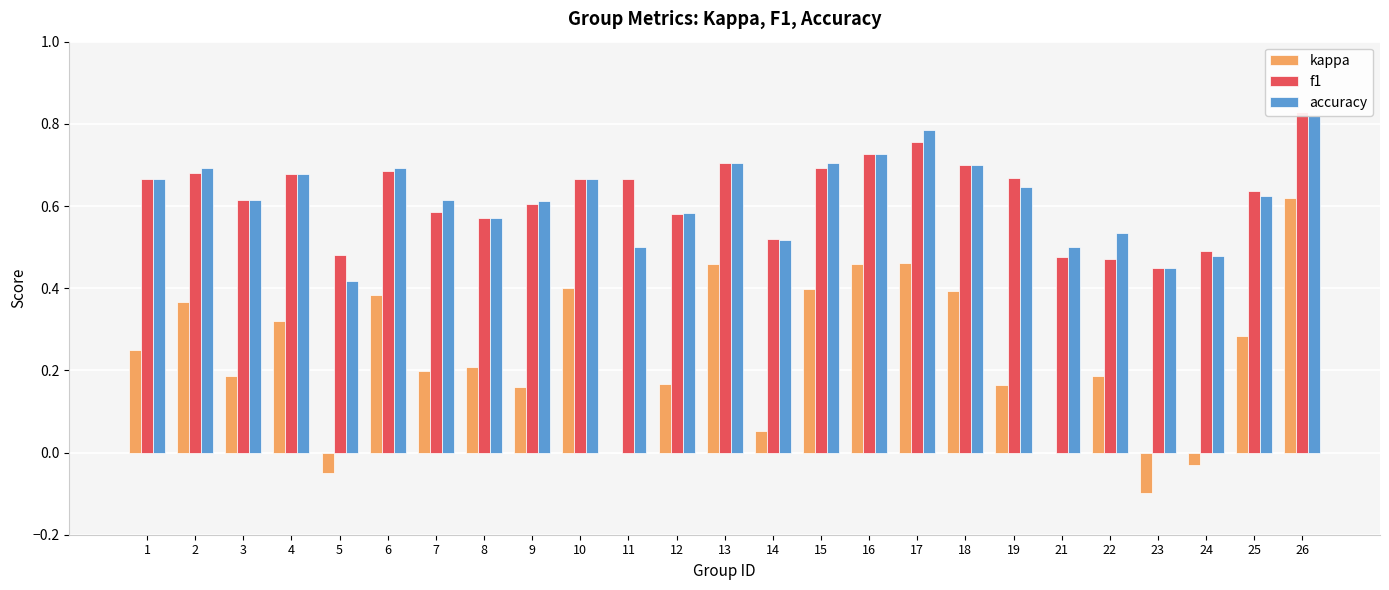

What is the sum of the accuracy values at 9 and 1?

1.3